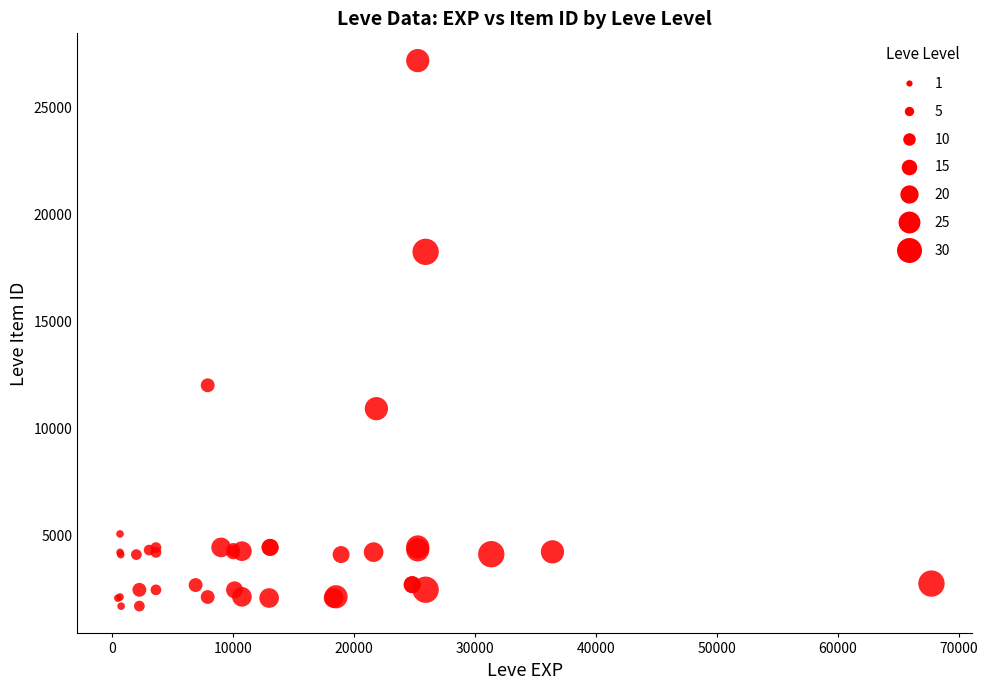

What Y value in the scatter plot is closest to 14448?

12018